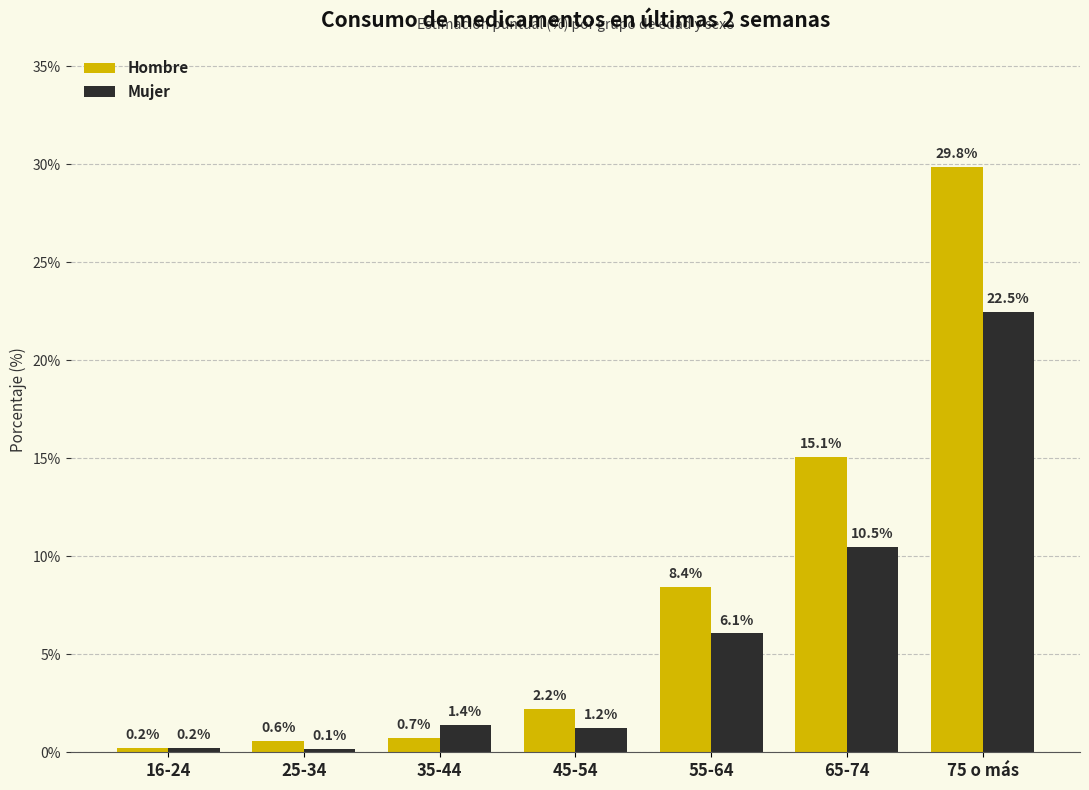

What is the difference between the maximum and minimum values in the Hombre series?

29.6